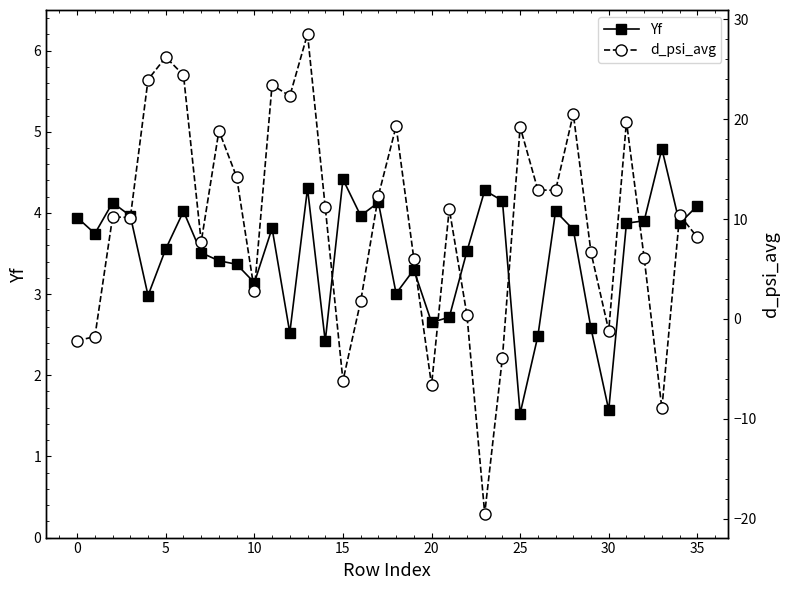

The Yf series shows 1.4 at 5. True or false?

False